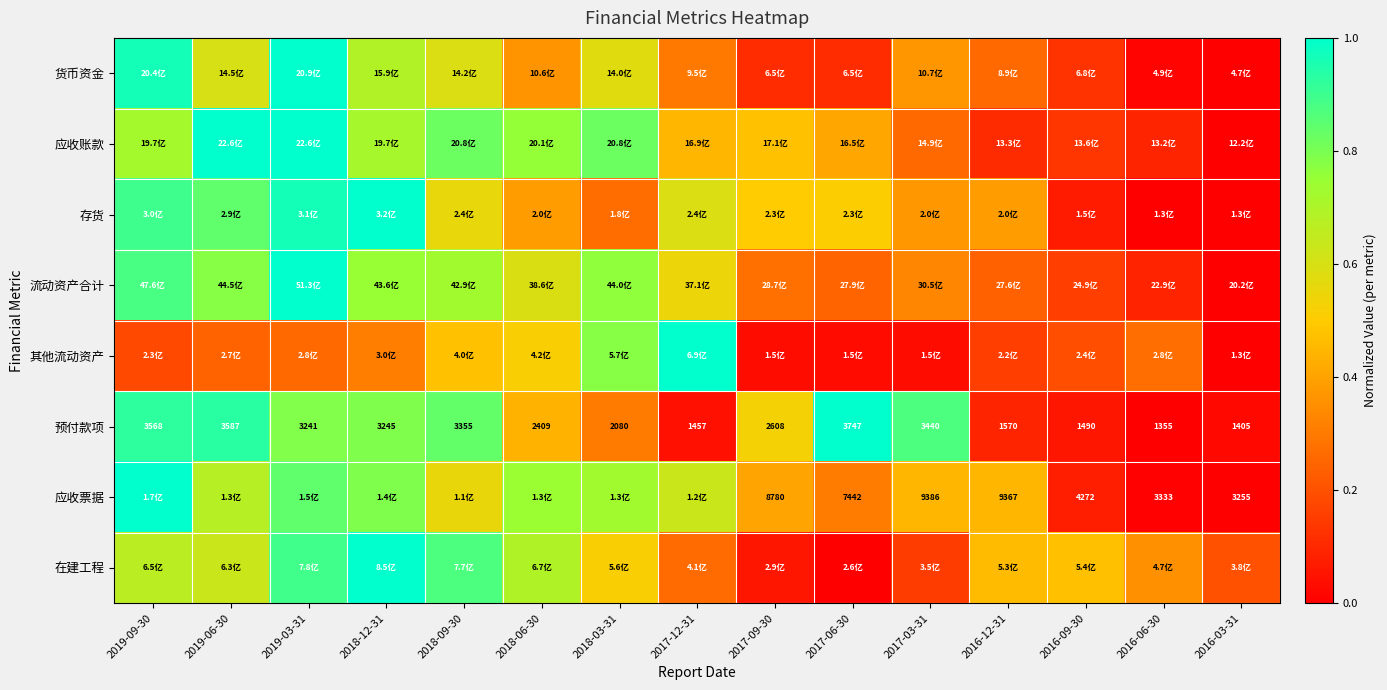

List the series in order of their peak value, highest first.

货币资金, 应收账款, 存货, 流动资产合计, 其他流动资产, 预付款项, 应收票据, 在建工程